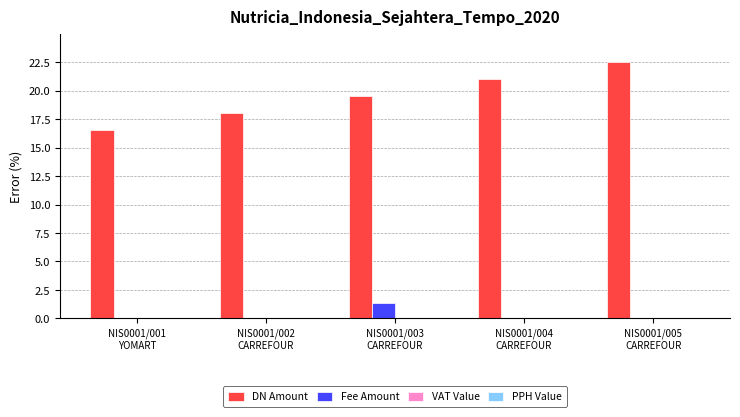

Which series has the largest total across all categories?

DN Amount